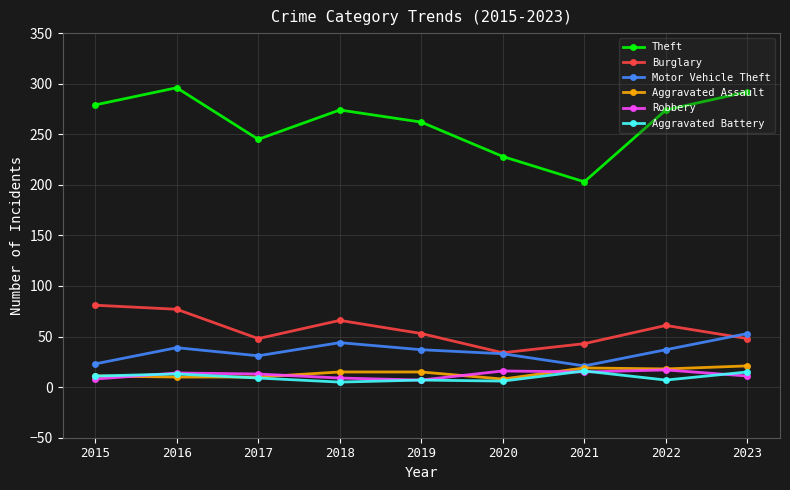

True or false: Theft and Aggravated Assault intersect in this chart.

False